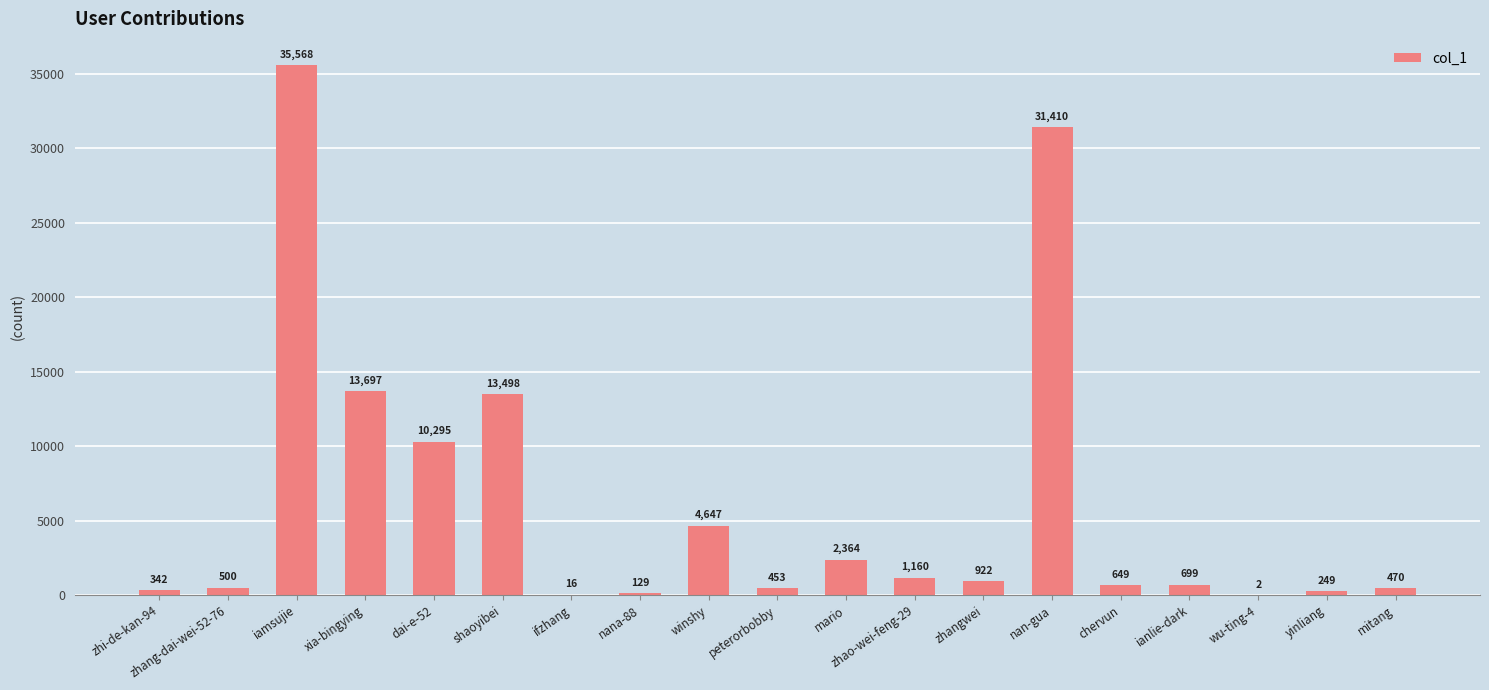

The chart shows a value of 249 at yinliang. True or false?

True